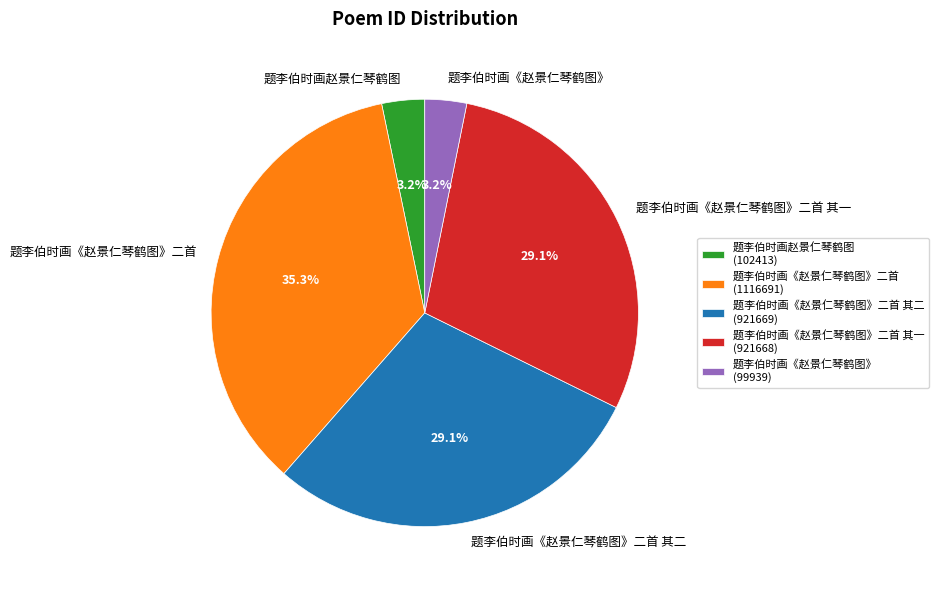

How many slices are in this pie chart?

5